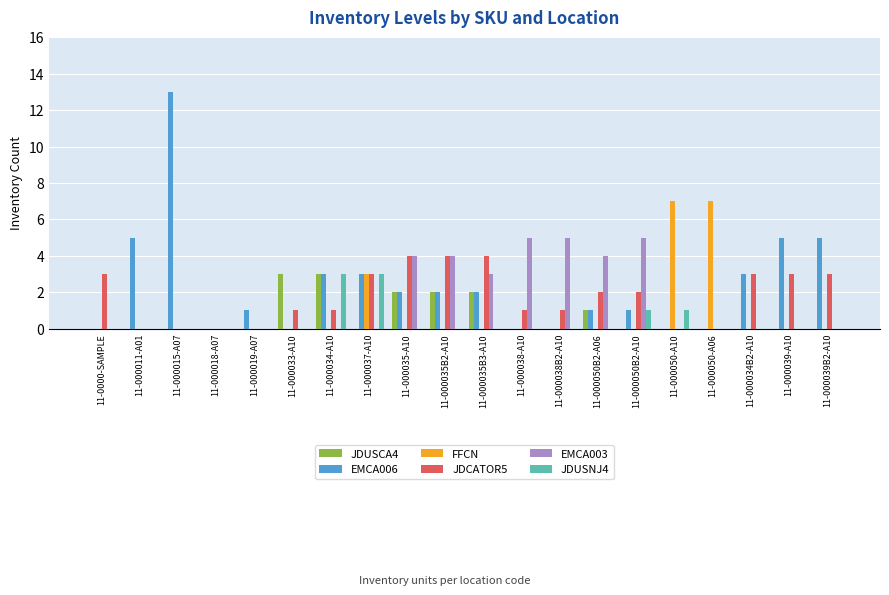

Which series has the largest total across all categories?

EMCA006